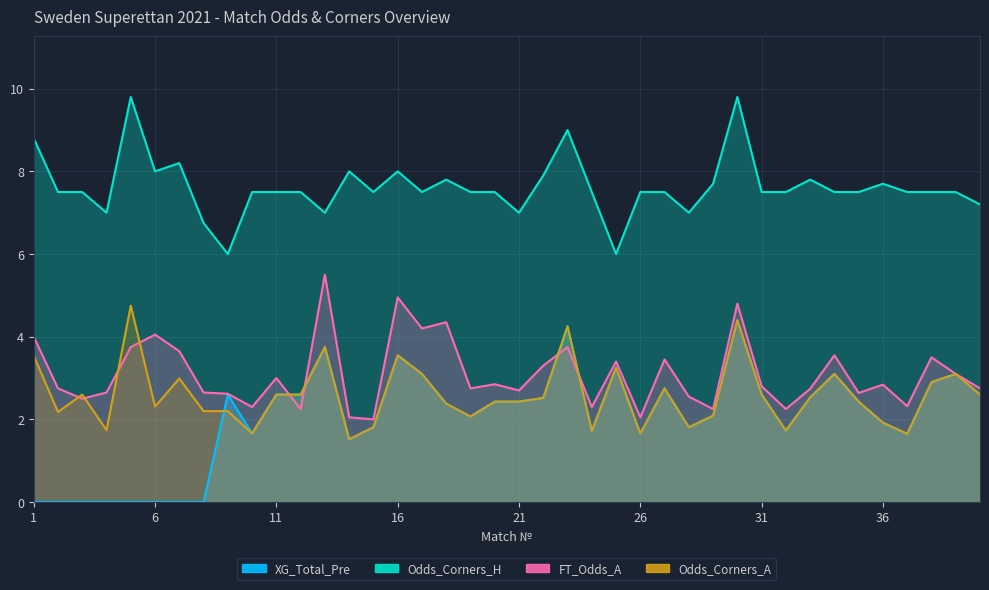

The FT_Odds_A series shows 3.5 at 27. True or false?

True